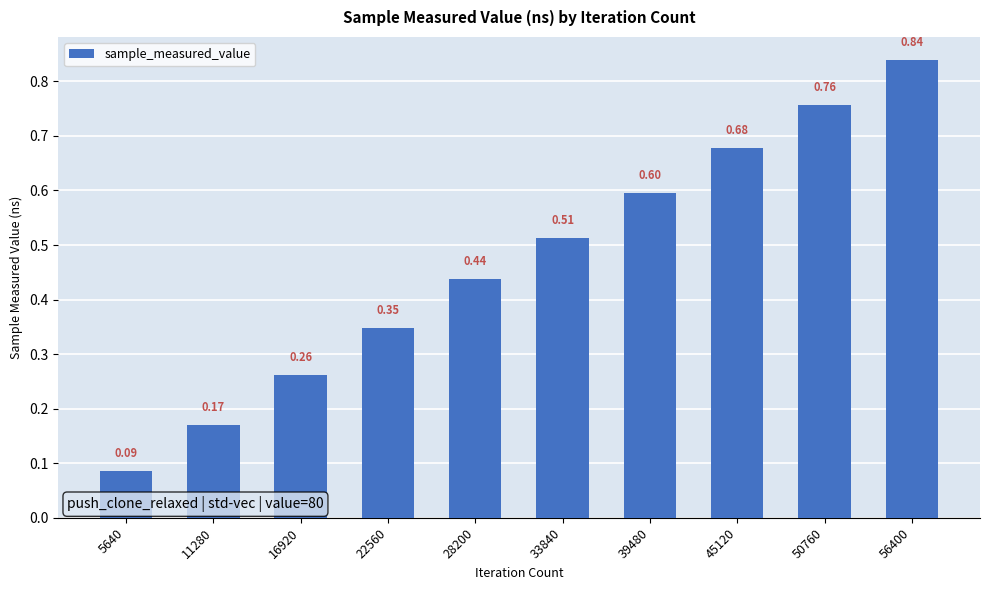

What is the change in value from 28200 to 45120?

+0.2